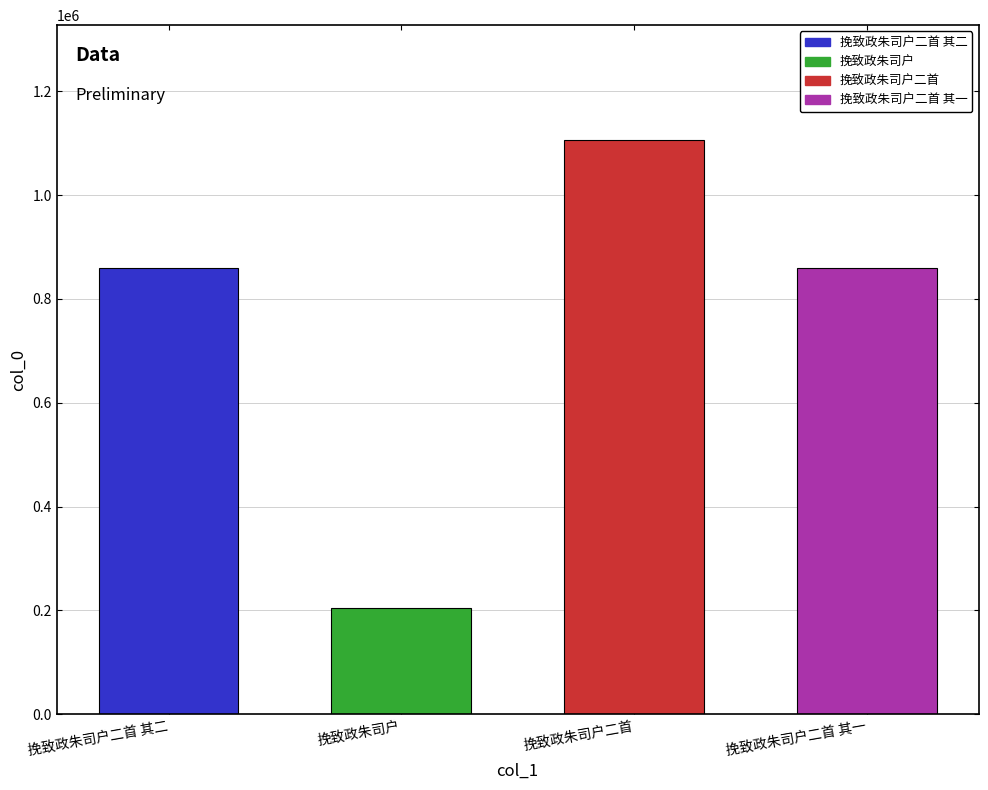

How many data points does each series have?

4